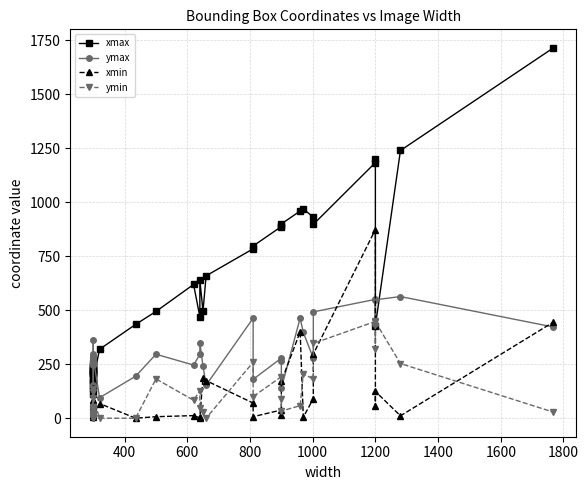

Does the chart have visible grid lines?

Yes